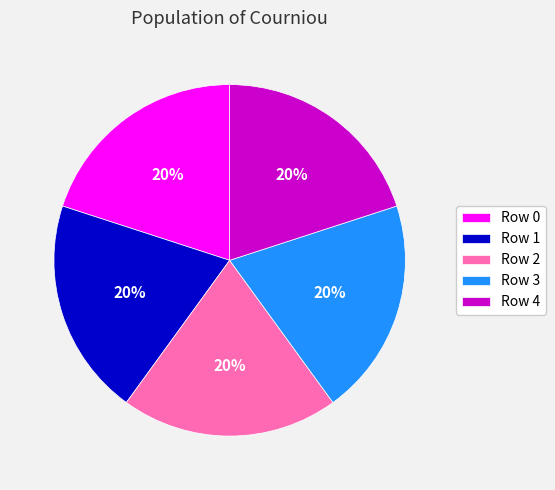

To the nearest percent, what is the average slice percentage?

20%